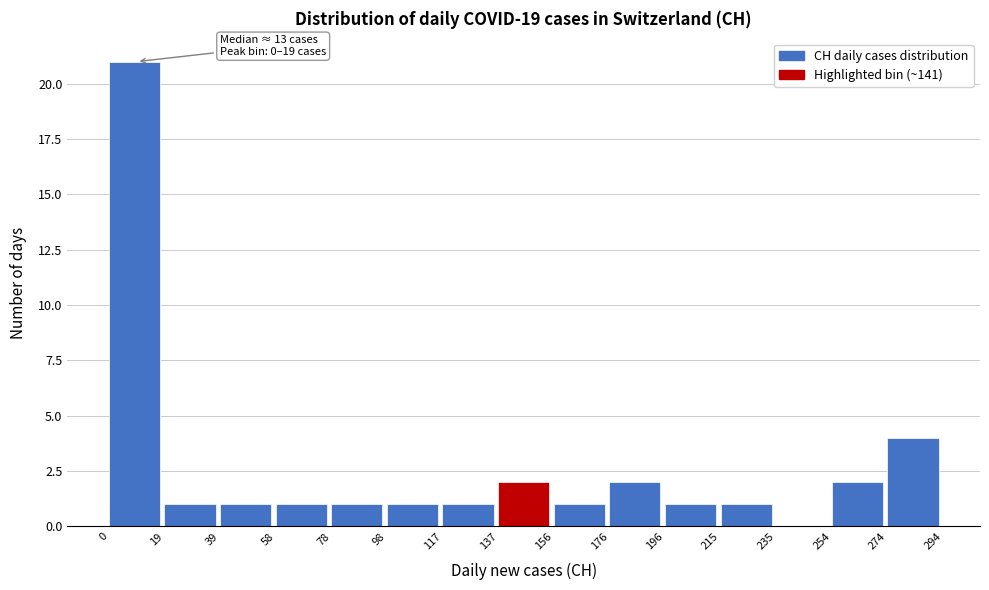

Which range on the x-axis has the tallest bar?

0 to 19